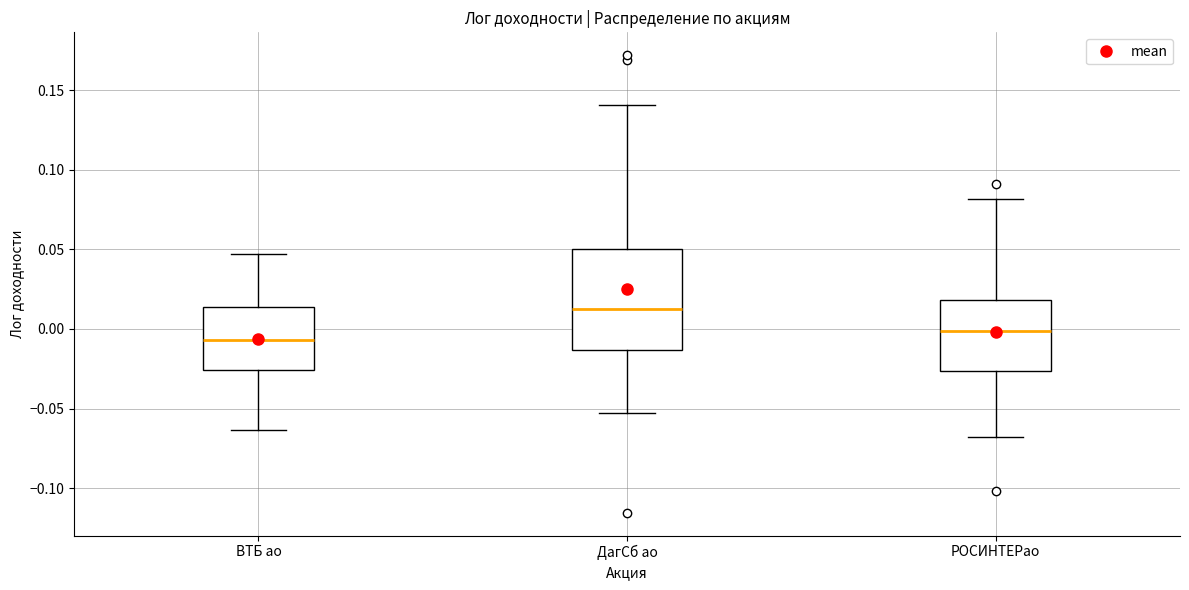

Where does the lower whisker of the box for РОСИНТЕРао end on the y-axis? The values are not printed on the chart, so give them approximately, as read against the axis.

-0.070